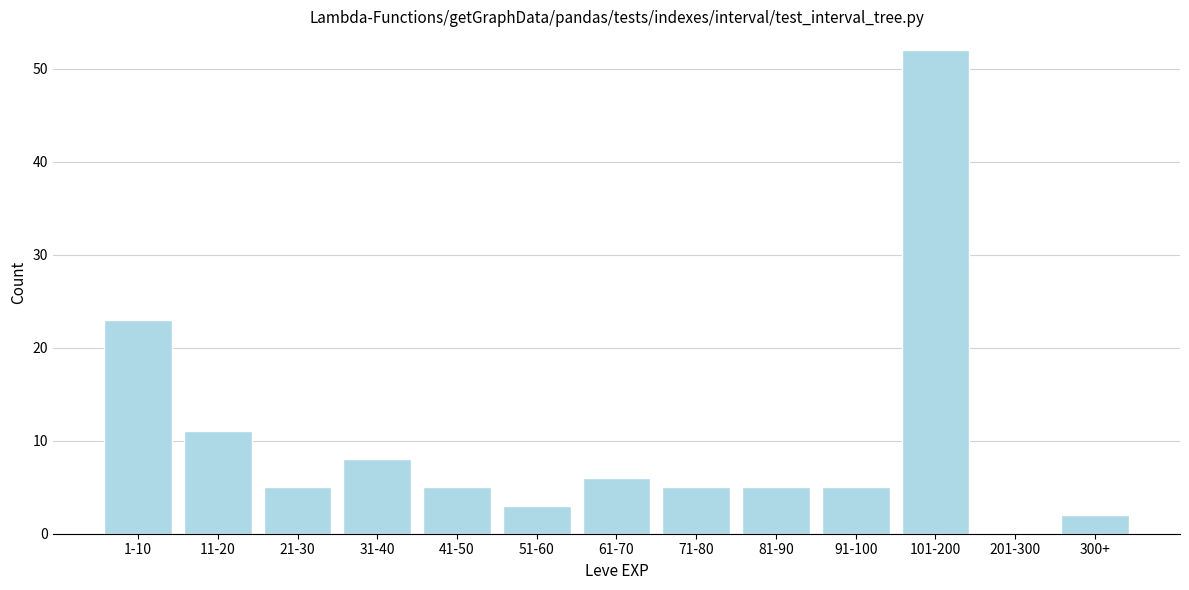

Reading left to right, what are all the values shown in this chart?

1-10=23	11-20=11	21-30=5	31-40=8	41-50=5	51-60=3	61-70=6	71-80=5	81-90=5	91-100=5	101-200=52	201-300=0	300+=2